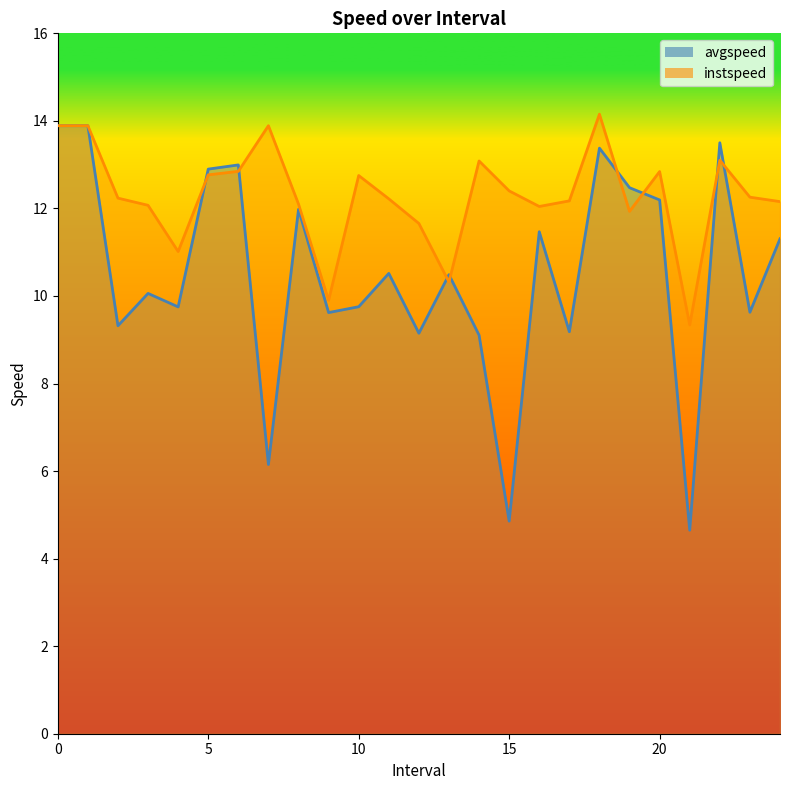

How many values in the avgspeed series exceed 10?

14